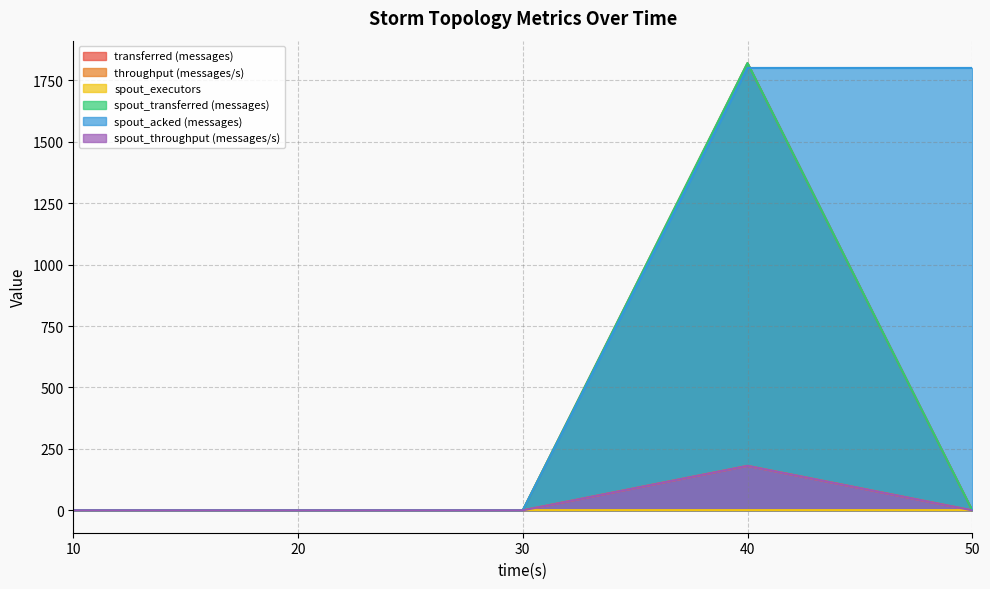

Reading left to right, list all the values displayed in this chart.

transferred (messages): 10=0	20=0	30=0	40=1820	50=0
throughput (messages/s): 10=0	20=0	30=0	40=181	50=0
spout_executors: 10=0	20=1	30=1	40=1	50=1
spout_transferred (messages): 10=0	20=0	30=0	40=1820	50=0
spout_acked (messages): 10=0	20=0	30=0	40=1800	50=1800
spout_throughput (messages/s): 10=0	20=0	30=0	40=181	50=0